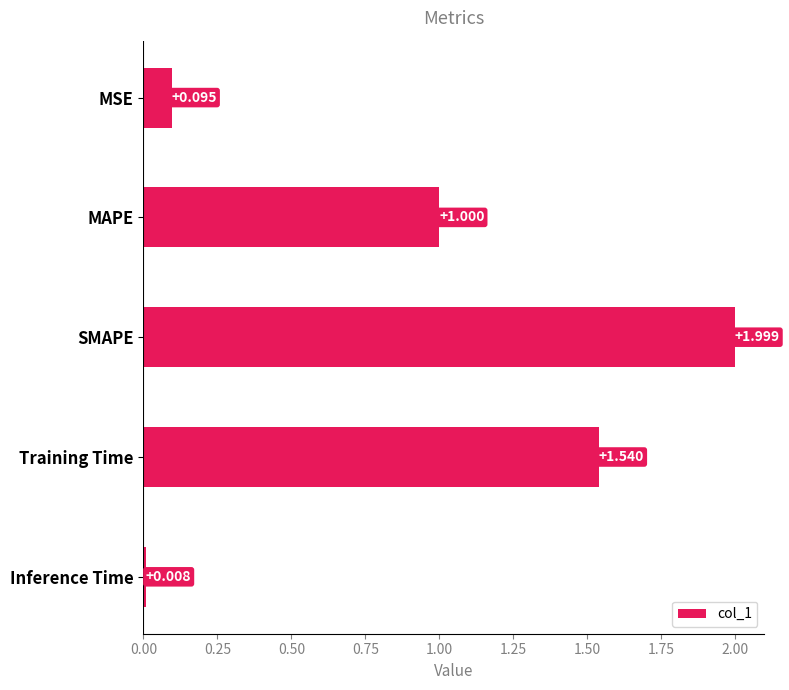

Which label corresponds to the smallest value in the chart?

Inference Time